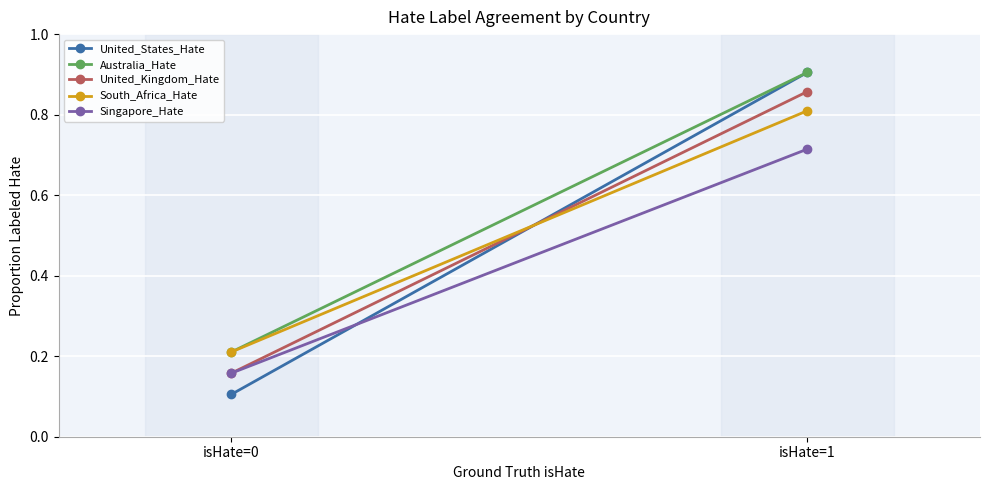

Which category has the lowest value in the Australia_Hate series?

isHate=0